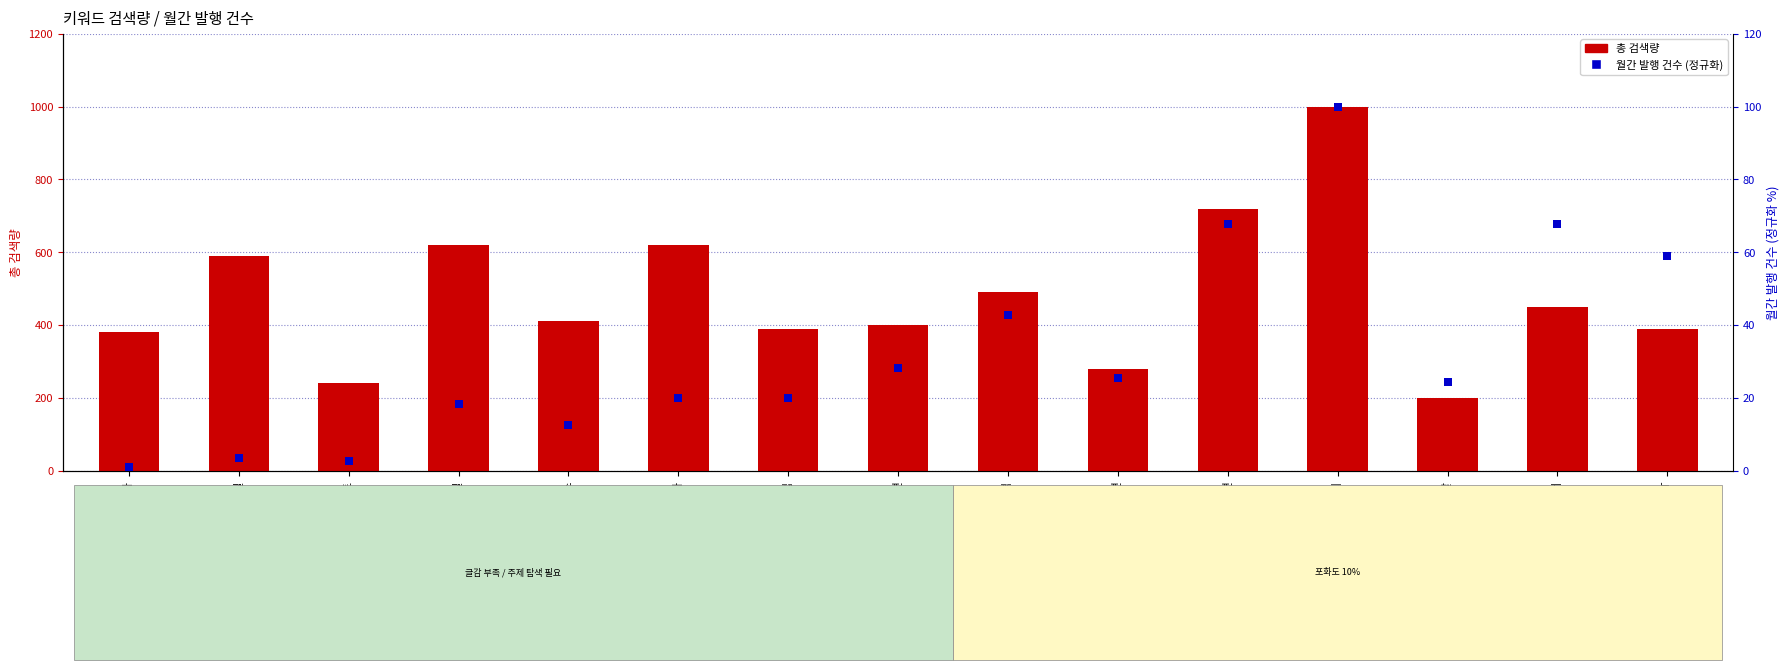

What is the total value across all series at 영월풀빌라?

639.9